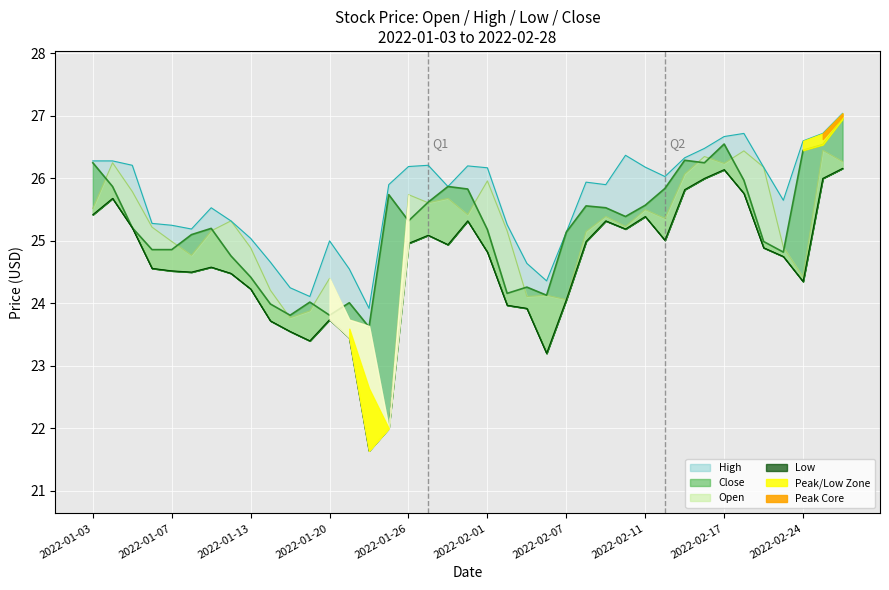

What is the average value of the Open series?

25.1